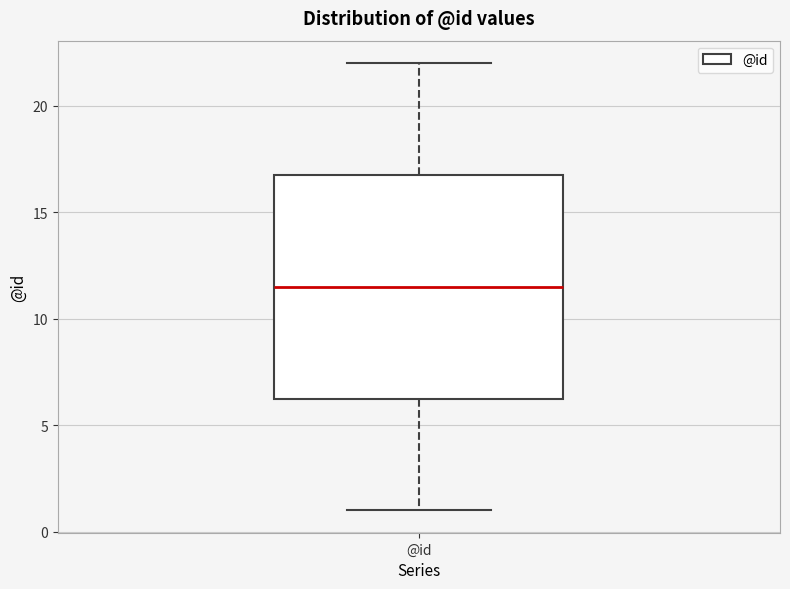

Where does the upper whisker of the box for @id end on the y-axis? The values are not printed on the chart, so give them approximately, as read against the axis.

22.0